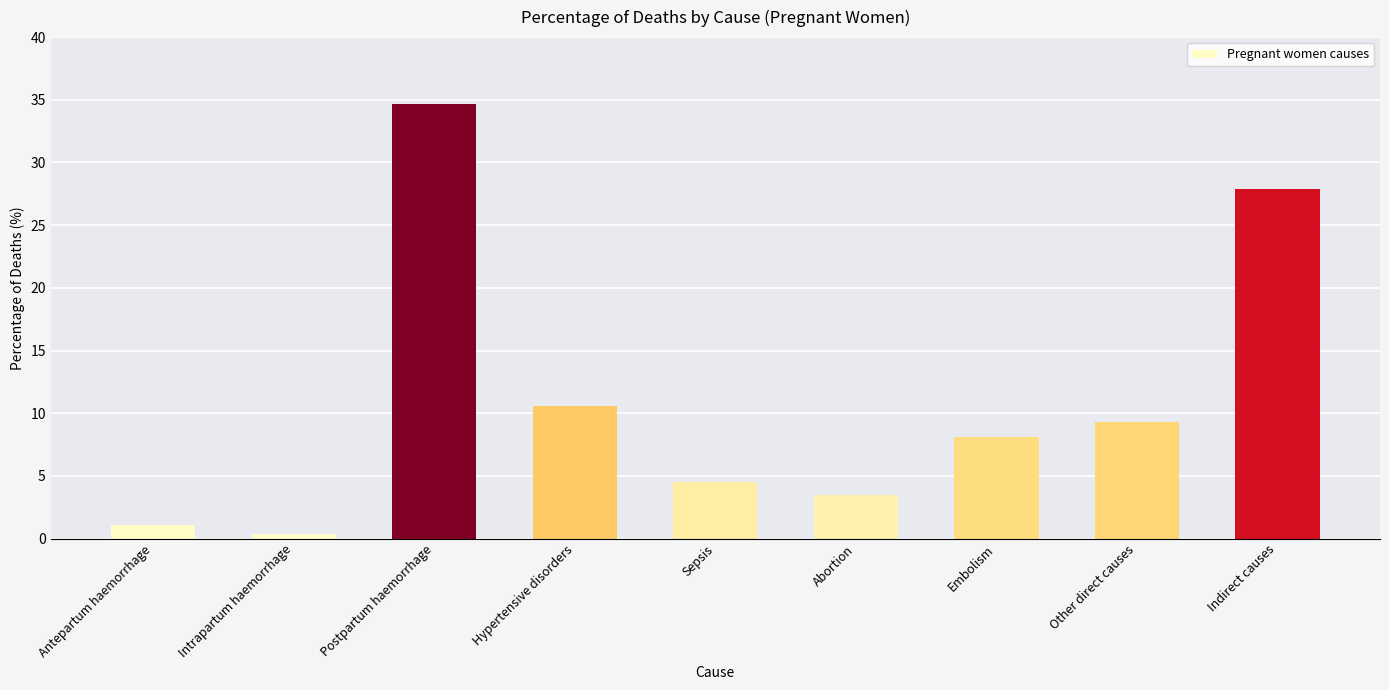

Reading left to right, extract all data points from this chart.

1.1	0.4	34.7	10.6	4.5	3.5	8.1	9.3	27.9